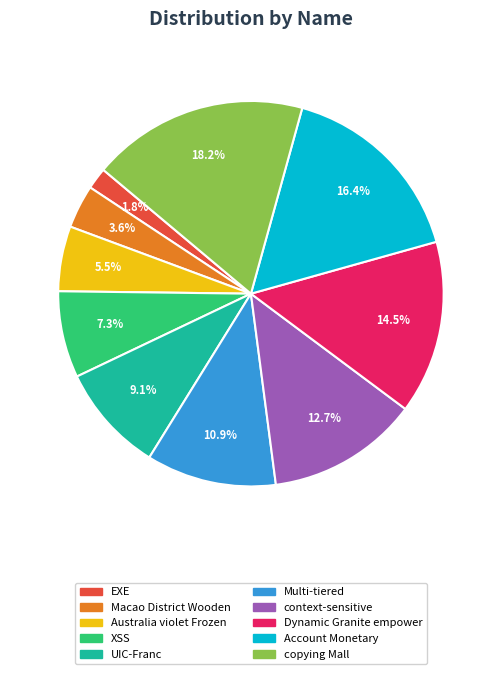

Which slice is the smallest?

EXE